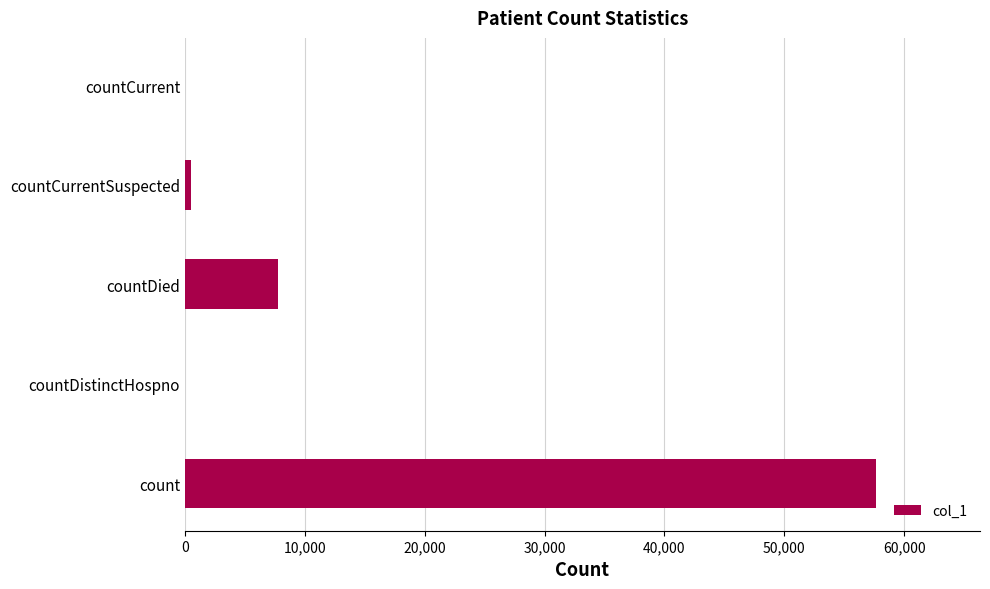

Which has a higher value, countCurrentSuspected or countDied?

countDied